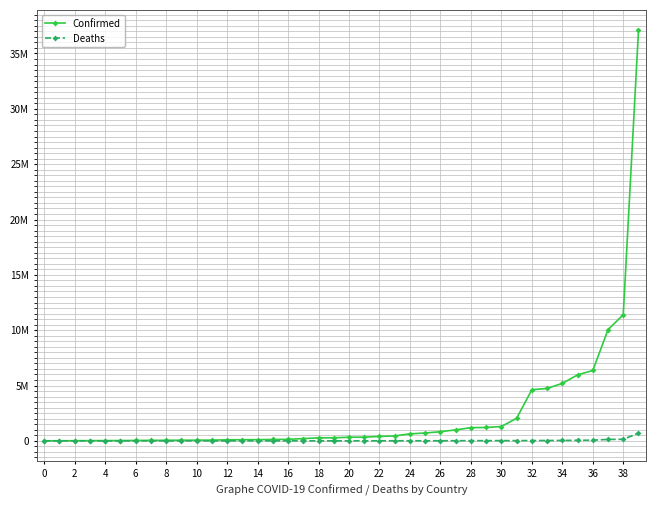

Which series has the largest range (max minus min)?

Confirmed